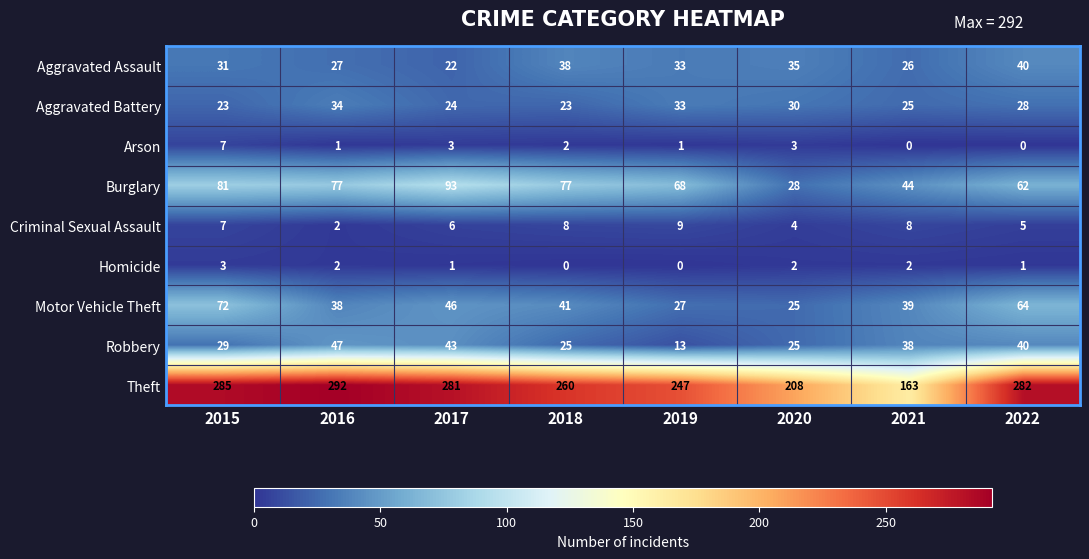

List the series in order of their peak value, lowest first.

Homicide, Arson, Criminal Sexual Assault, Aggravated Battery, Aggravated Assault, Robbery, Motor Vehicle Theft, Burglary, Theft